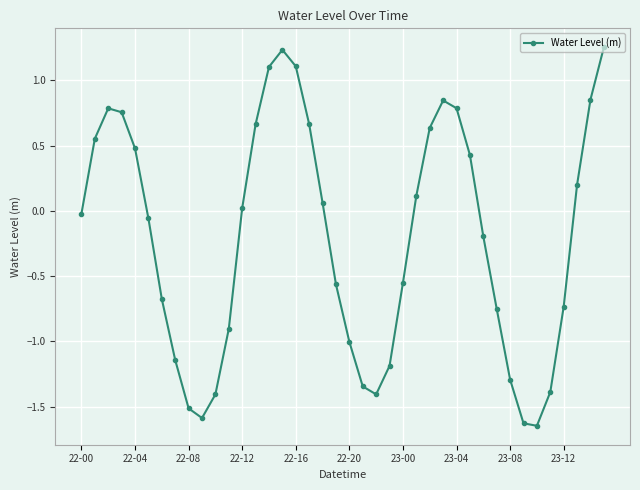

What is the difference between the maximum and minimum values?

2.9